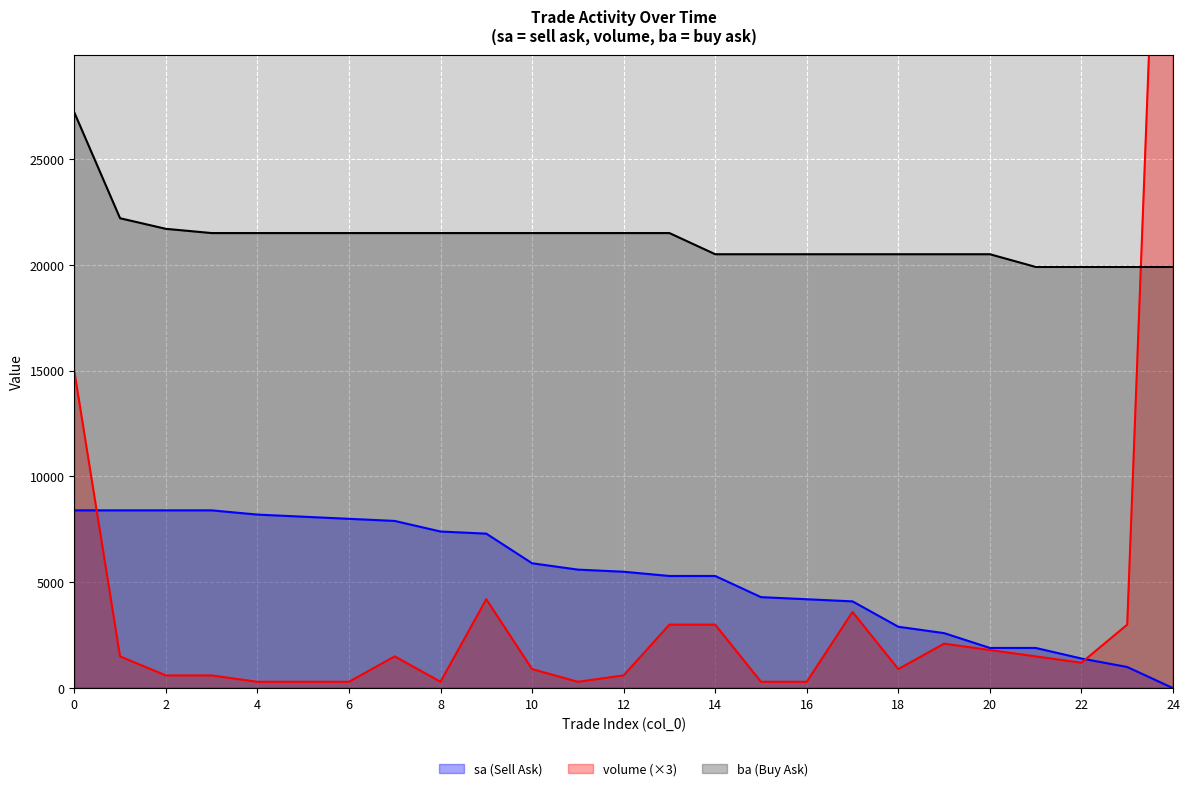

How many series are shown in this chart?

3